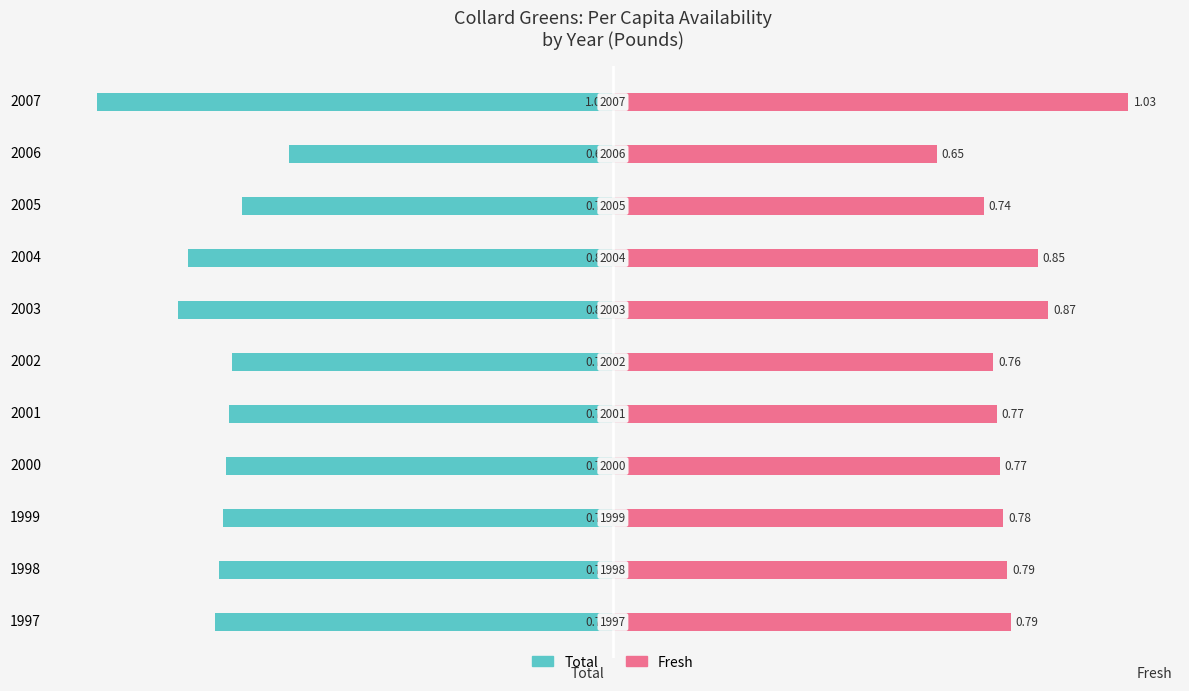

Which has a higher value, 1999 or 2002?

2002